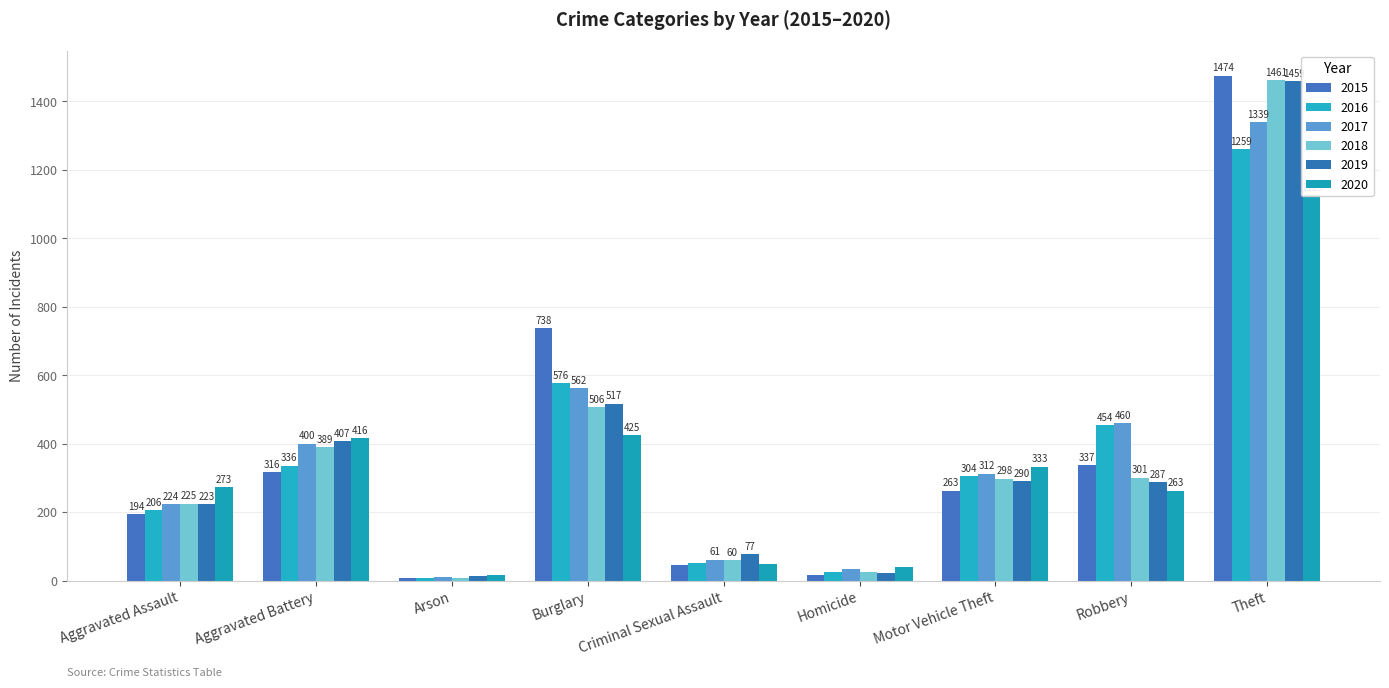

Reading right to left, what are all the values shown in this chart?

2015: Theft=1474	Robbery=337	Motor Vehicle Theft=263	Homicide=15	Criminal Sexual Assault=46	Burglary=738	Arson=9	Aggravated Battery=316	Aggravated Assault=194
2016: Theft=1259	Robbery=454	Motor Vehicle Theft=304	Homicide=26	Criminal Sexual Assault=50	Burglary=576	Arson=7	Aggravated Battery=336	Aggravated Assault=206
2017: Theft=1339	Robbery=460	Motor Vehicle Theft=312	Homicide=33	Criminal Sexual Assault=61	Burglary=562	Arson=10	Aggravated Battery=400	Aggravated Assault=224
2018: Theft=1461	Robbery=301	Motor Vehicle Theft=298	Homicide=25	Criminal Sexual Assault=60	Burglary=506	Arson=7	Aggravated Battery=389	Aggravated Assault=225
2019: Theft=1459	Robbery=287	Motor Vehicle Theft=290	Homicide=22	Criminal Sexual Assault=77	Burglary=517	Arson=12	Aggravated Battery=407	Aggravated Assault=223
2020: Theft=1125	Robbery=263	Motor Vehicle Theft=333	Homicide=41	Criminal Sexual Assault=48	Burglary=425	Arson=17	Aggravated Battery=416	Aggravated Assault=273